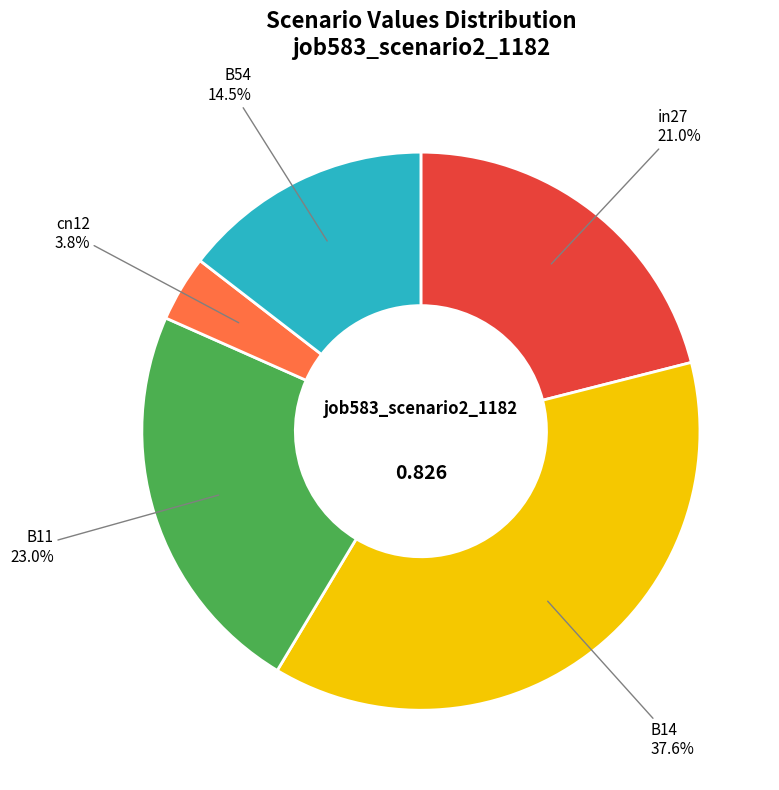

Combined, do B14 and B54 account for over 50%?

Yes